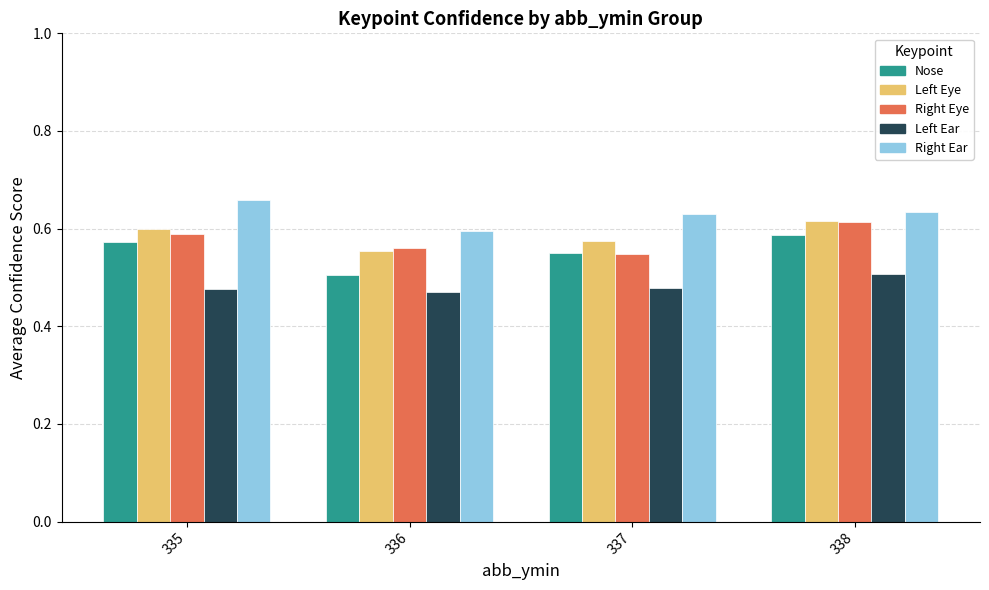

At which category does the chart reach its peak across all series?

335